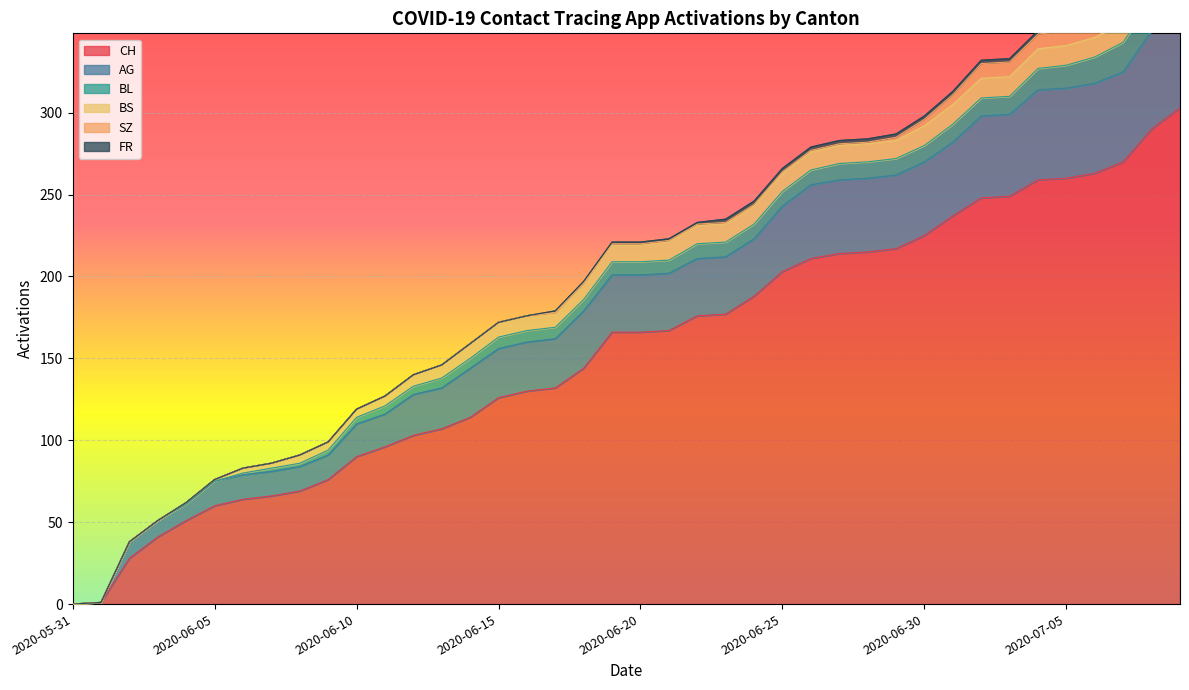

What is the value of the SZ point at the 36th from the left?

9